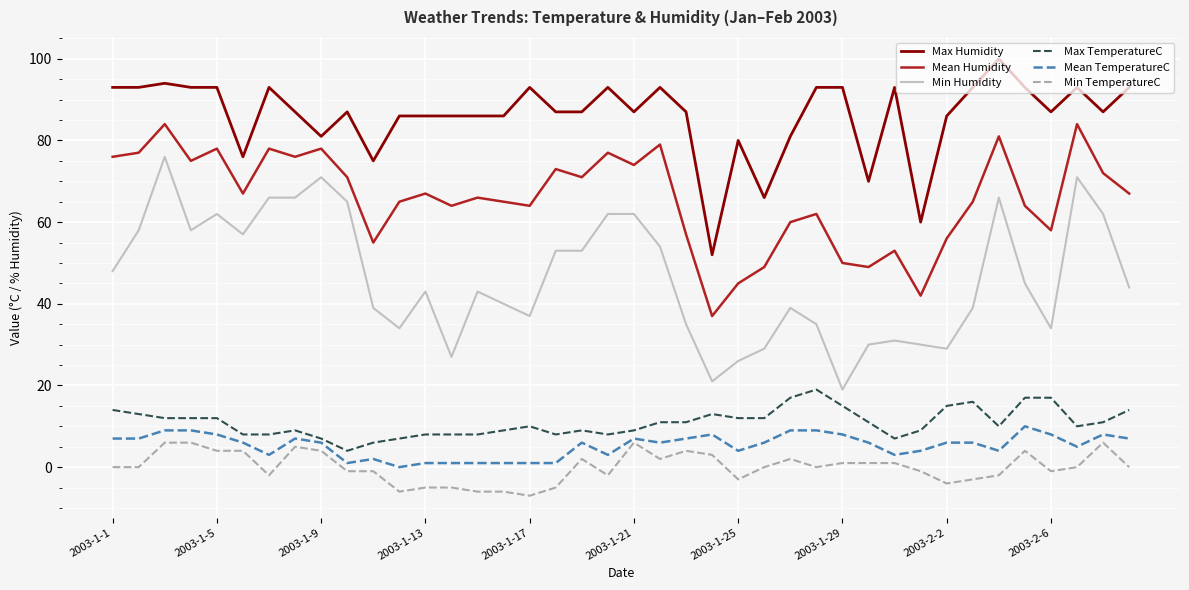

Which series has the largest total across all categories?

Max Humidity